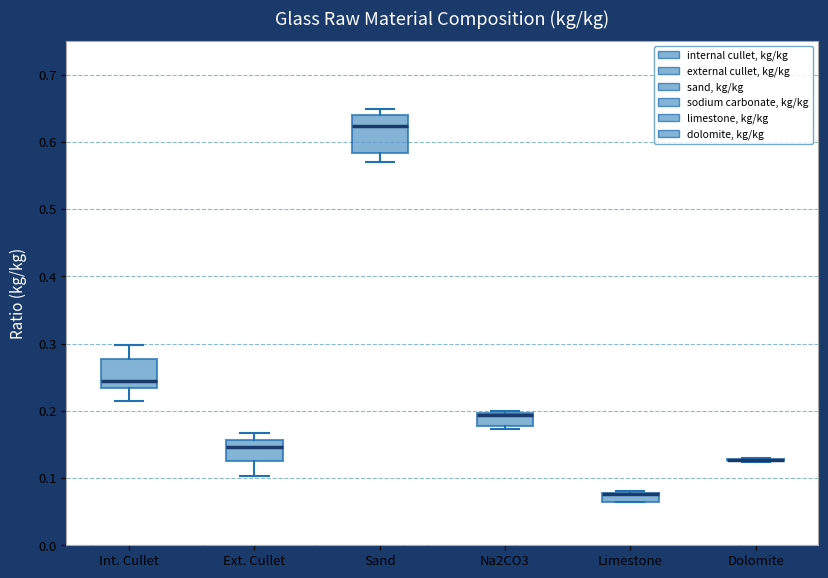

Comparing the boxes themselves (not the whiskers), which one is the tallest?

Sand